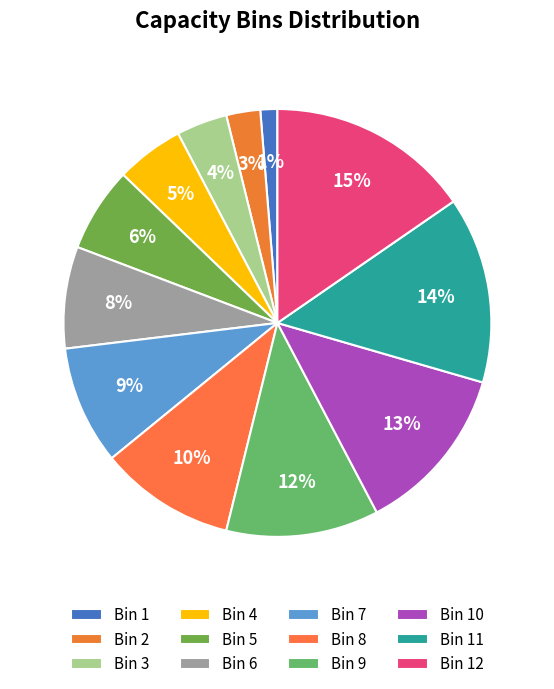

Is it true that Bin 9 is 4% of the pie?

False